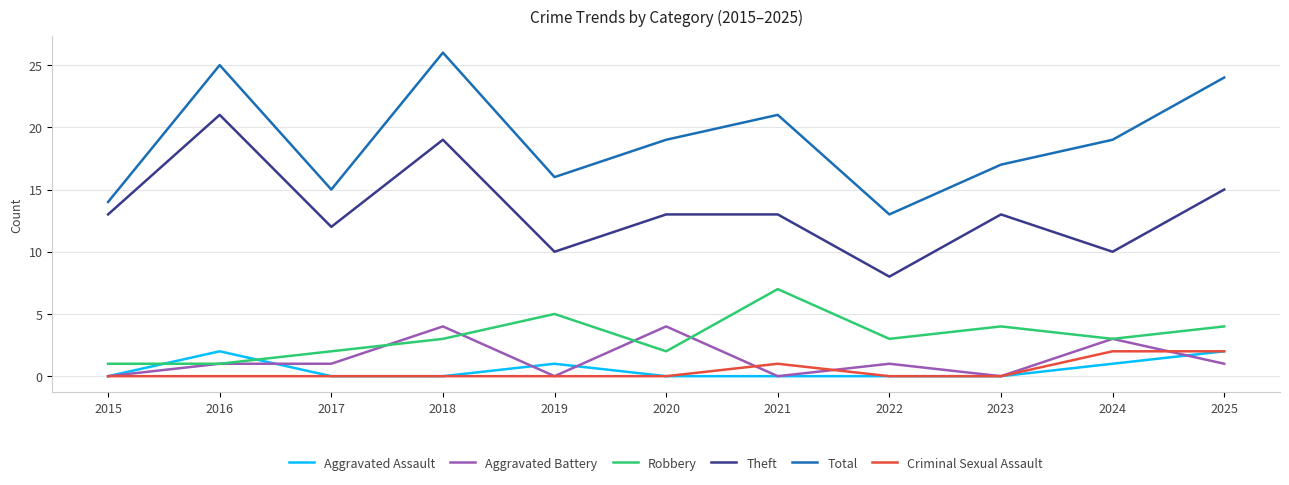

True or false: Criminal Sexual Assault has a value of 0 at 2023.

True